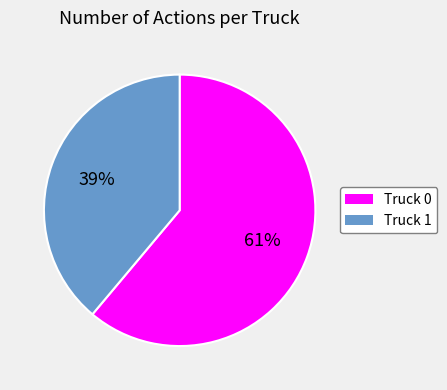

True or false: Truck 0 accounts for 61% of the total.

True